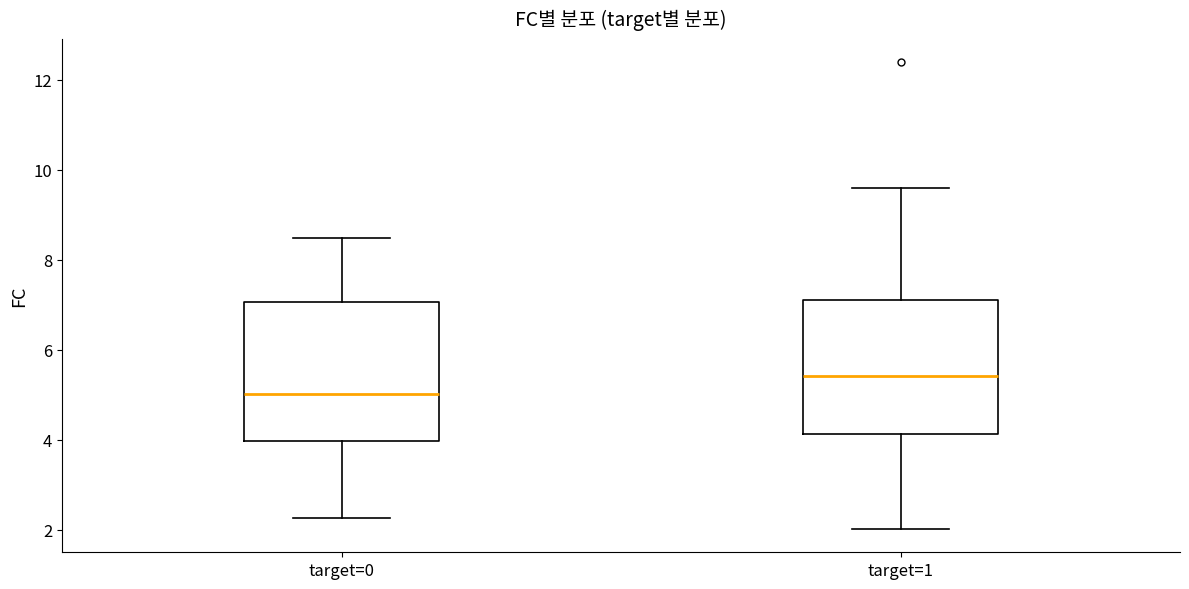

Reading left to right, transcribe this box plot: for each box, give where its median line is, the range the box spans, and where its two whiskers end, as read against the y-axis. The values are not printed on the chart, so give them approximately, as read against the axis.

target=0: median 5.0, box 4.0 to 7.0, whiskers 2.2 to 8.4
target=1: median 5.4, box 4.2 to 7.2, whiskers 2.0 to 9.6